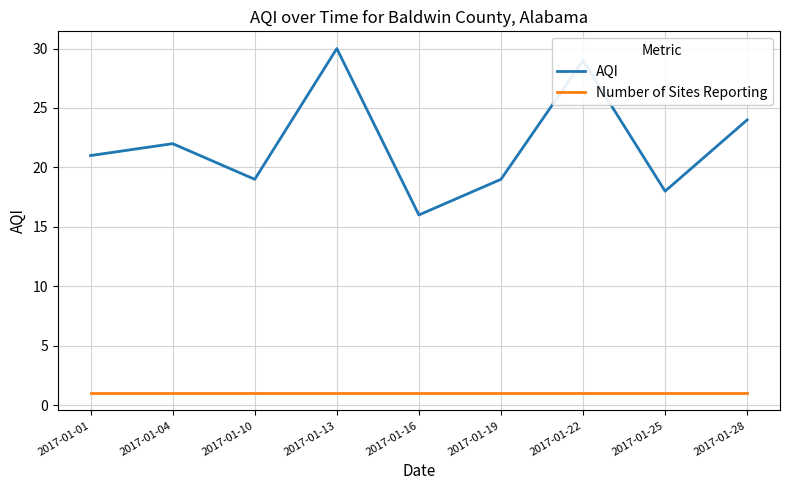

List the series in order of their peak value, lowest first.

Number of Sites Reporting, AQI